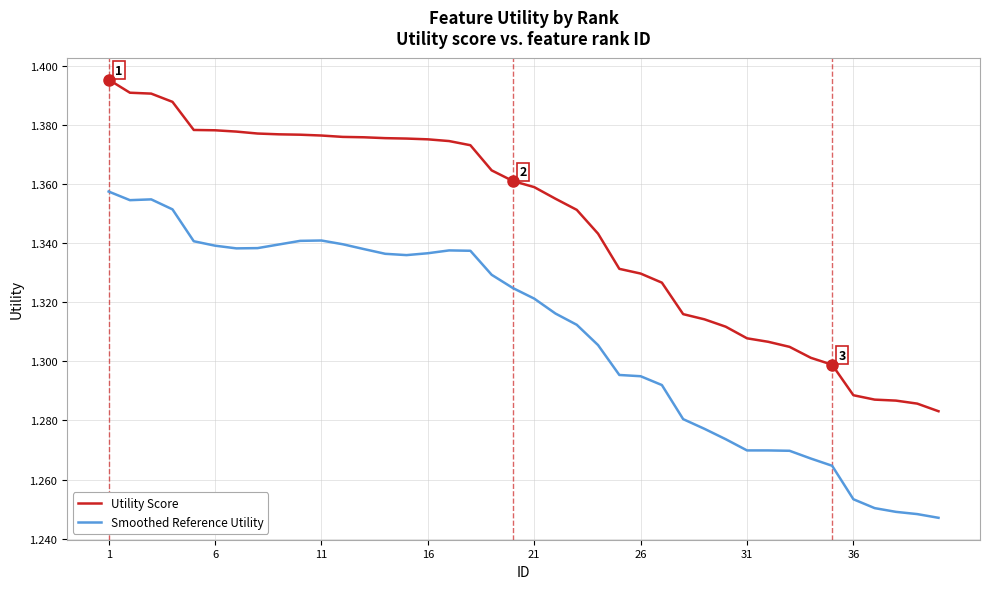

List the series in order of their overall mean, lowest first.

Smoothed Reference Utility, Utility Score